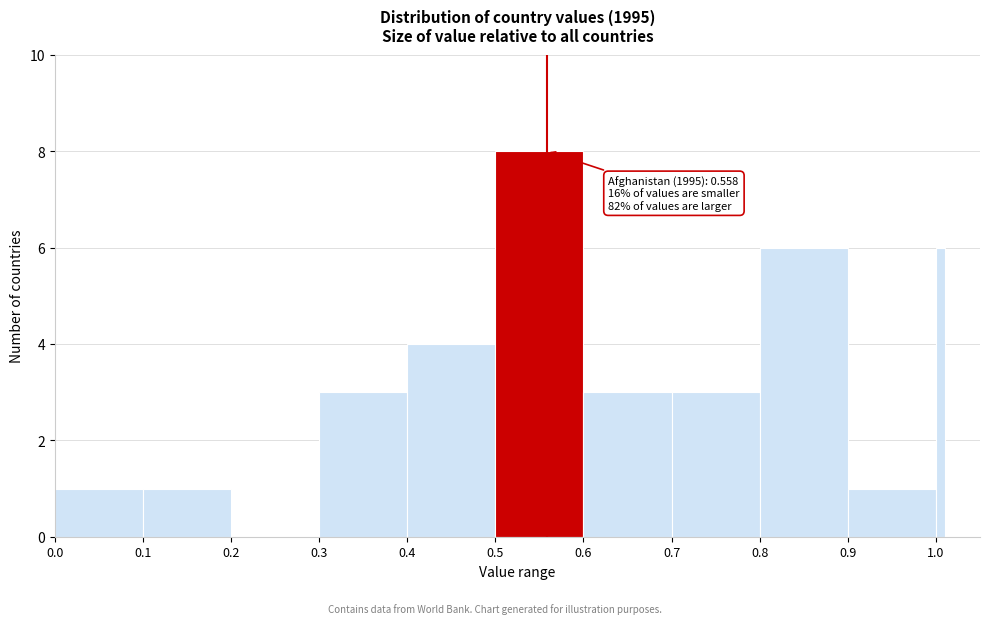

Around what value on the x-axis is the tallest bar? Give the approximate position of its centre, as read against the axis.

0.55